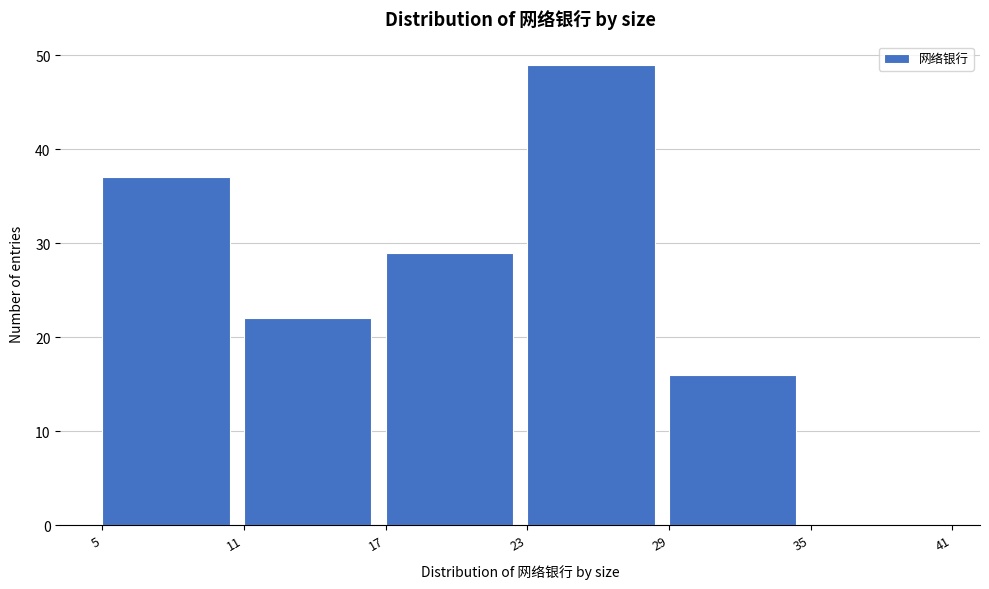

What is the height of the bar covering 5 to 11 on the x-axis? The values are not printed on the chart, so give them approximately, as read against the axis.

37